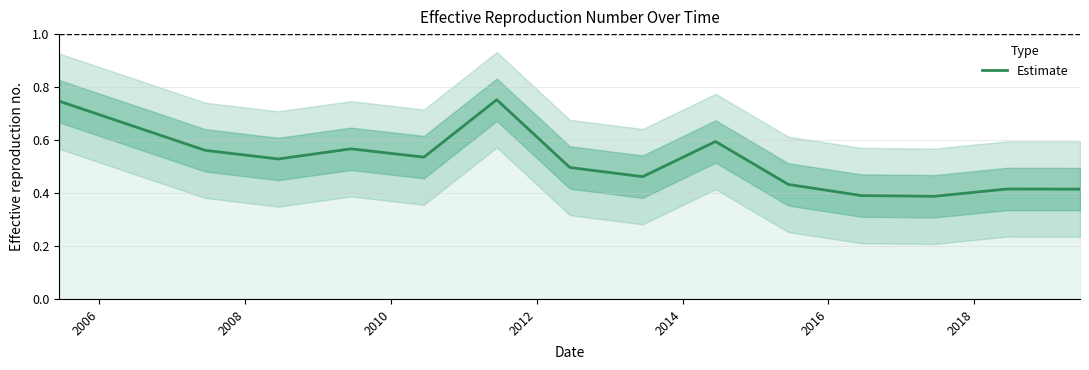

How many values are between 0 and 1?

14